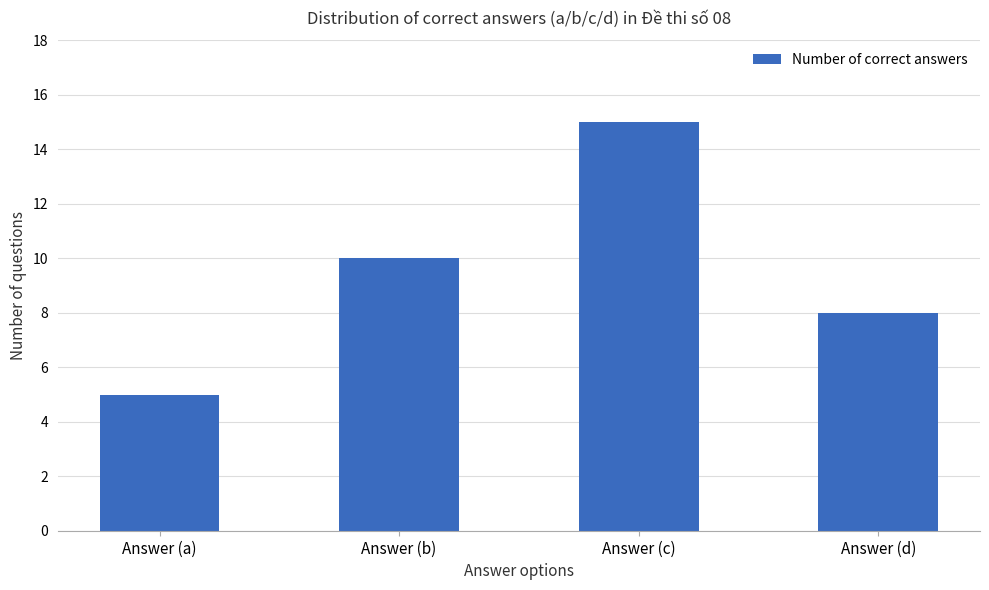

Between Answer (a) and Answer (b), which is larger?

Answer (b)